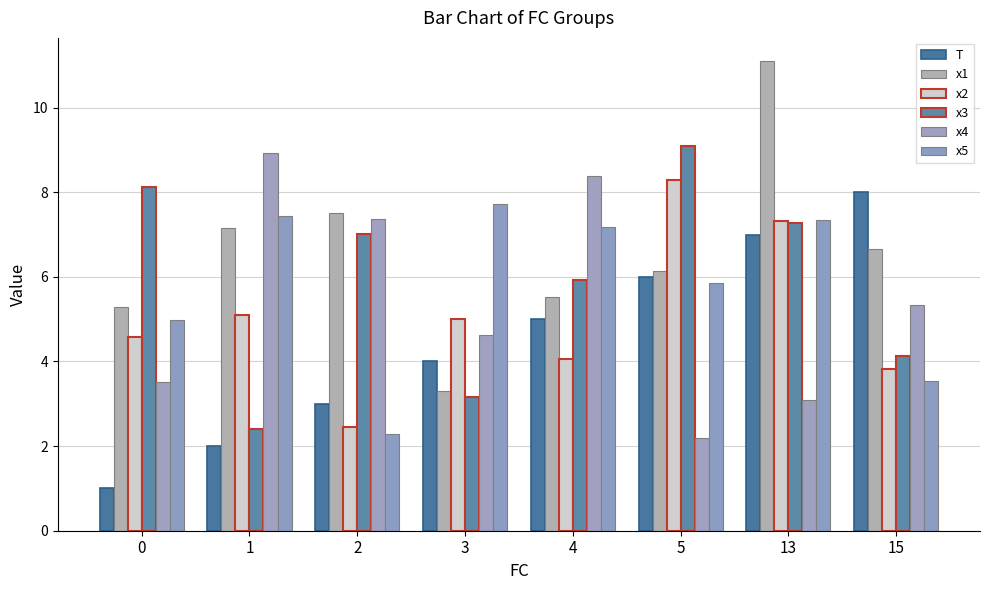

Reading left to right, extract all data points from this chart.

T: 1.0	2.0	3.0	4.0	5.0	6.0	7.0	8.0
x1: 5.3	7.1	7.5	3.3	5.5	6.1	11.1	6.7
x2: 4.6	5.1	2.4	5.0	4.1	8.3	7.3	3.8
x3: 8.1	2.4	7.0	3.2	5.9	9.1	7.3	4.1
x4: 3.5	8.9	7.4	4.6	8.4	2.2	3.1	5.3
x5: 5.0	7.4	2.3	7.7	7.2	5.9	7.3	3.5